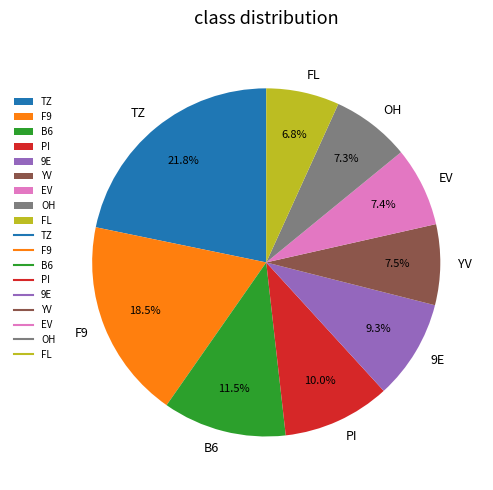

What percentage is the 9E slice, to the nearest percent?

9%